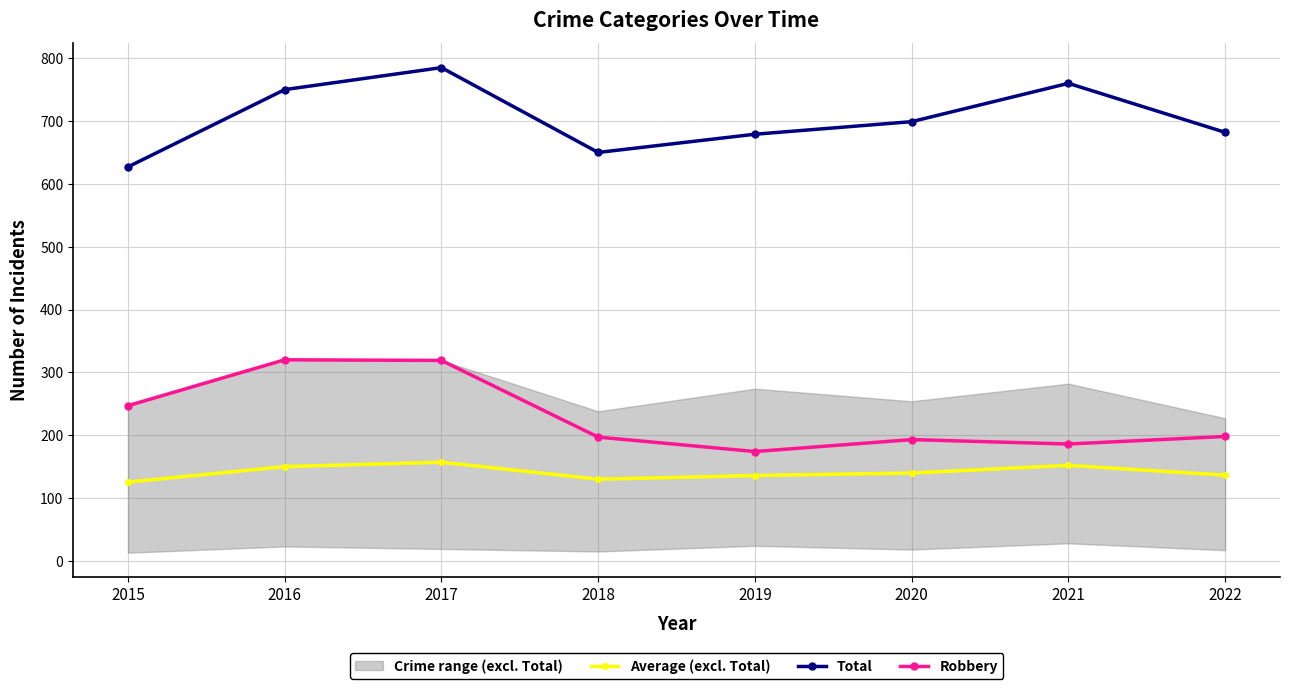

Where is the first local minimum for Robbery?

2019